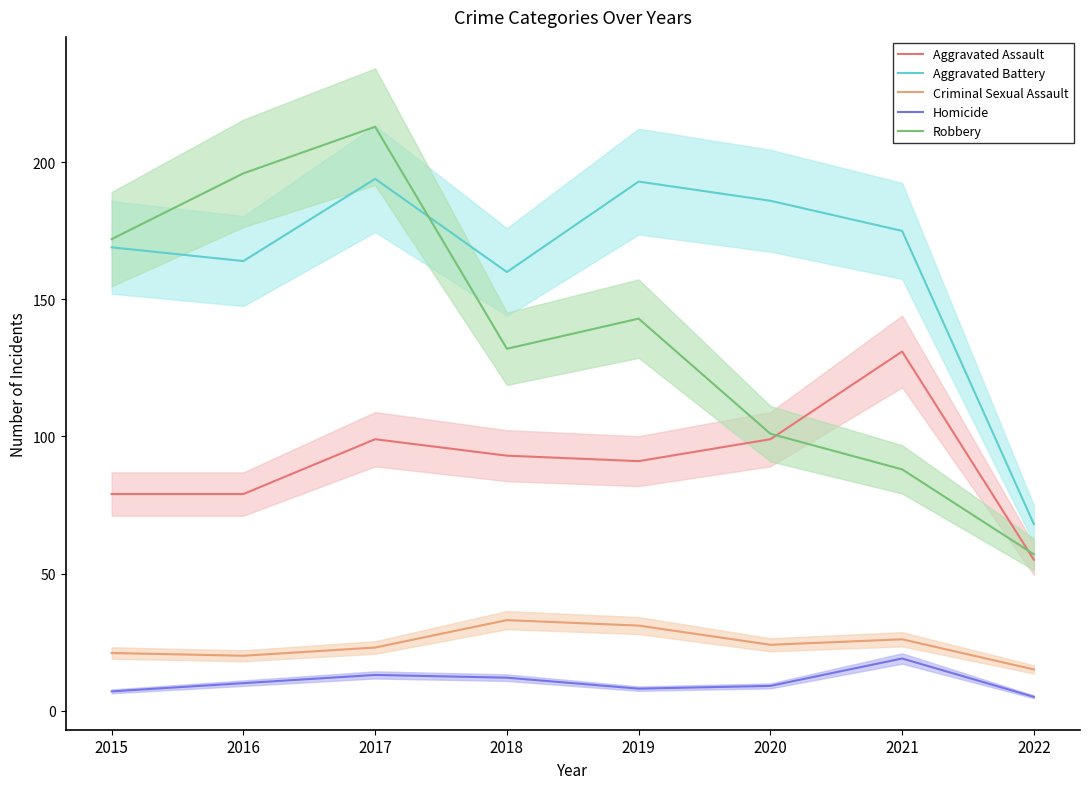

What is the difference between the Criminal Sexual Assault values at 2018 and 2019?

2